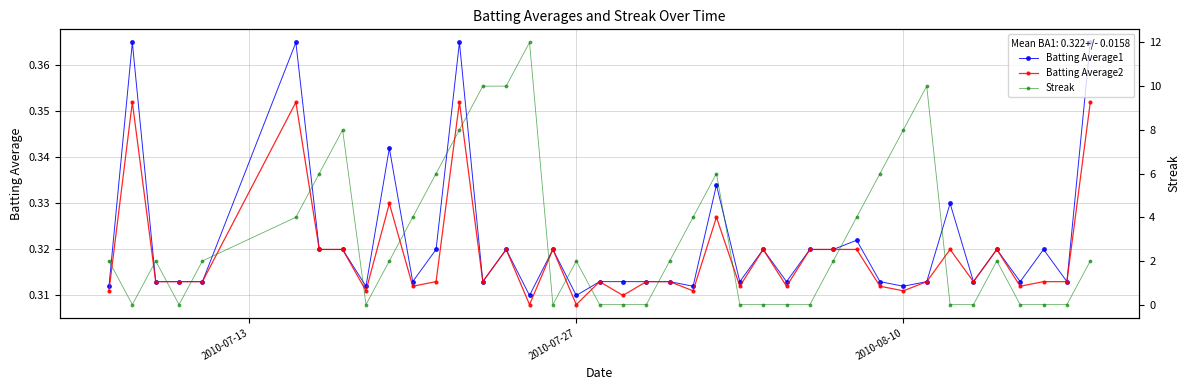

True or false: Batting Average1 has more than 2 points higher than both neighbors.

True